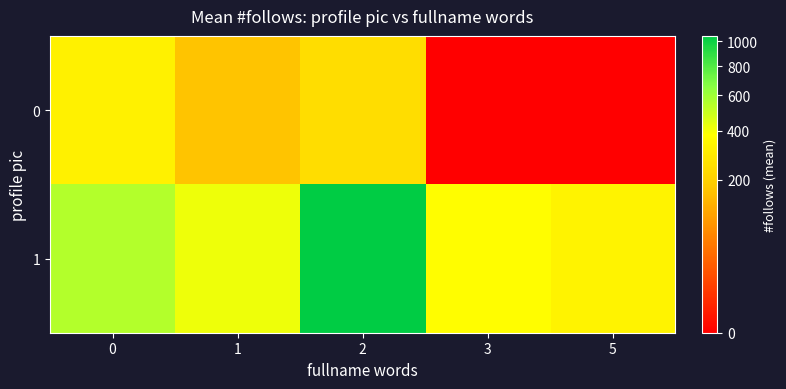

List the series in order of their overall mean, lowest first.

0, 1